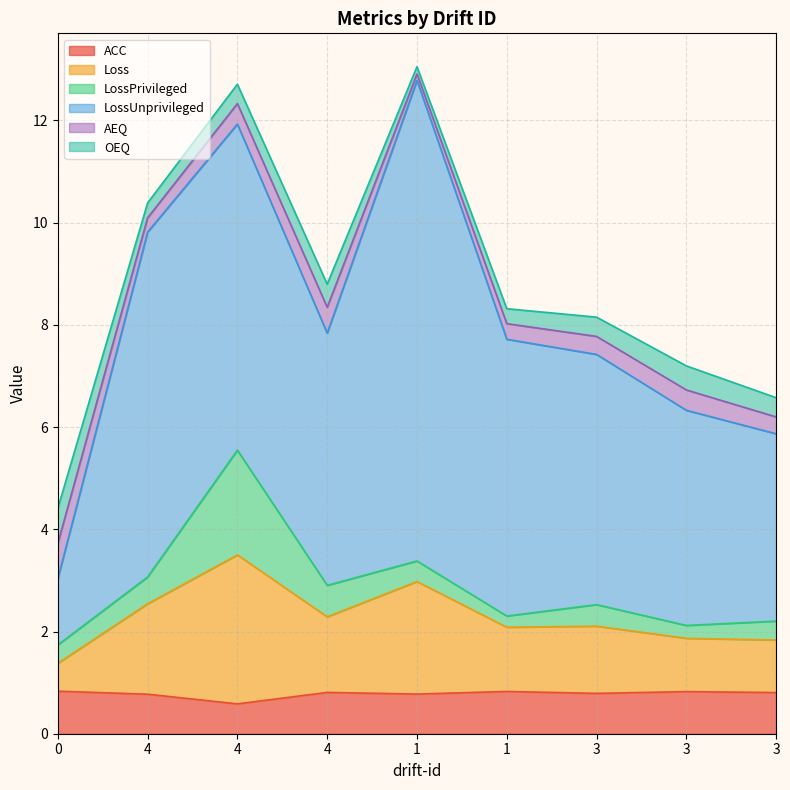

The LossPrivileged series shows 0.3 at 3. True or false?

True